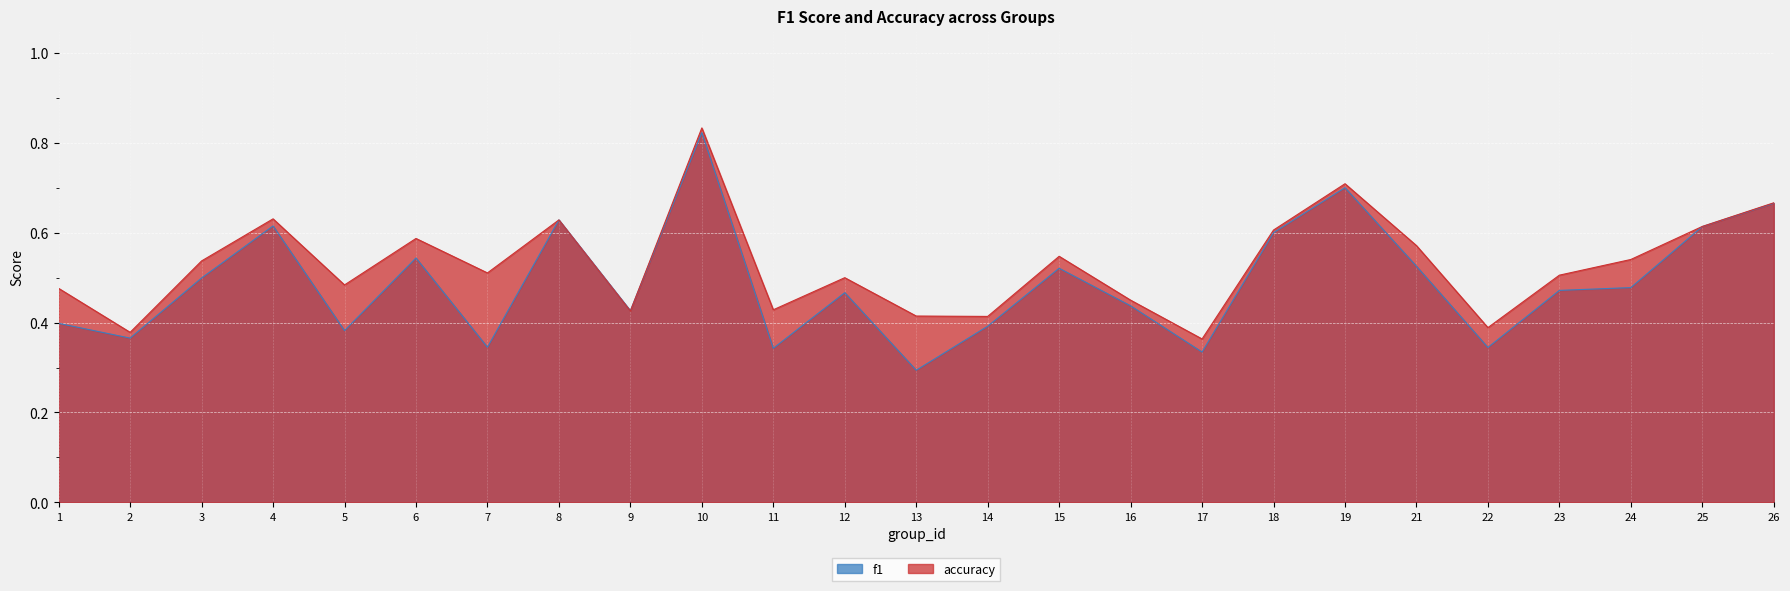

True or false: f1 and accuracy cross at least once.

True